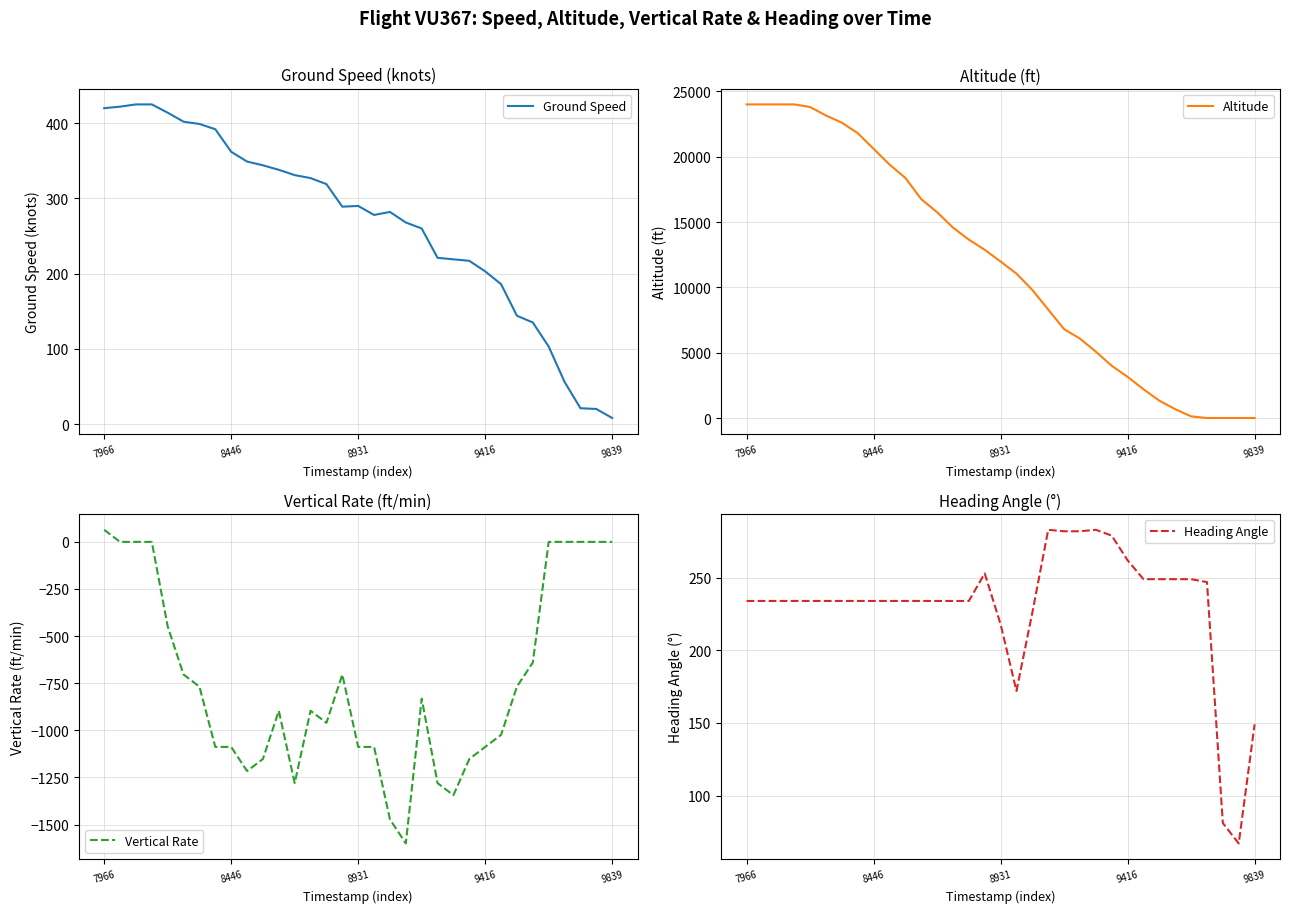

Which series has the widest spread of values?

Altitude